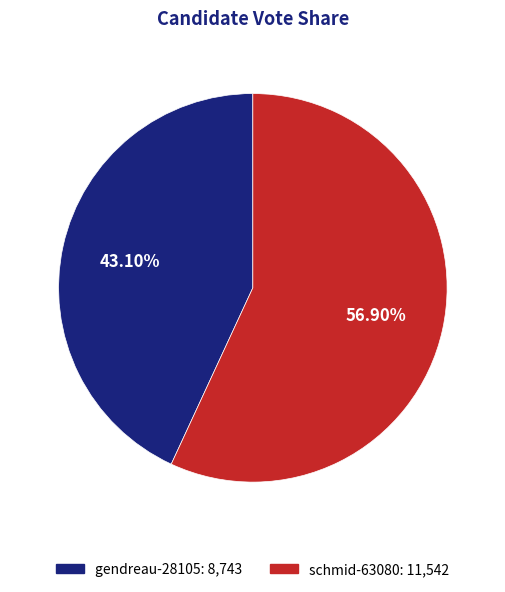

Does any single category account for the majority?

Yes